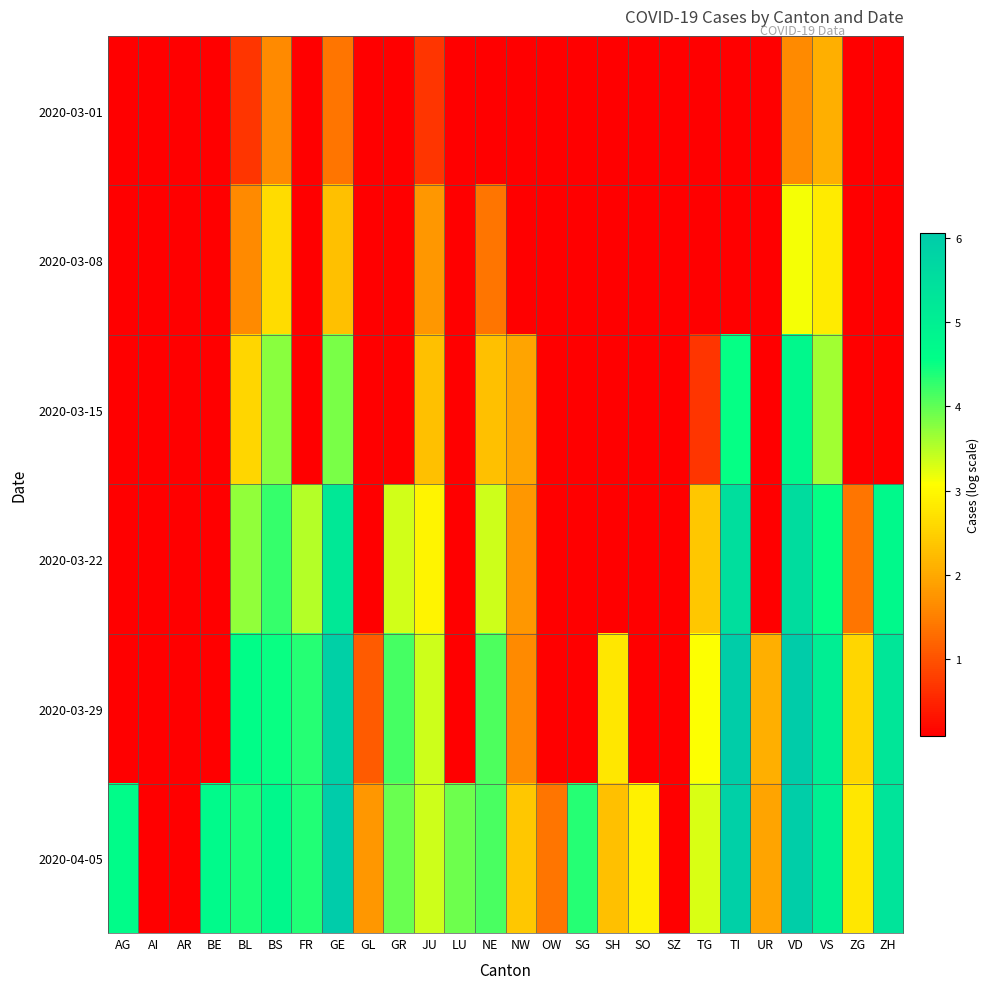

Reading left to right, extract all data points from this chart.

2020-03-01: AG=0.1	AI=0.1	AR=0.1	BE=0.1	BL=0.7	BS=1.6	FR=0.1	GE=1.4	GL=0.1	GR=0.1	JU=0.7	LU=0.1	NE=0.1	NW=0.1	OW=0.1	SG=0.1	SH=0.1	SO=0.1	SZ=0.1	TG=0.1	TI=0.1	UR=0.1	VD=1.6	VS=2.1	ZG=0.1	ZH=0.1
2020-03-08: AG=0.1	AI=0.1	AR=0.1	BE=0.1	BL=1.6	BS=2.6	FR=0.1	GE=2.3	GL=0.1	GR=0.1	JU=1.8	LU=0.1	NE=1.4	NW=0.1	OW=0.1	SG=0.1	SH=0.1	SO=0.1	SZ=0.1	TG=0.1	TI=0.1	UR=0.1	VD=3.1	VS=2.8	ZG=0.1	ZH=0.1
2020-03-15: AG=0.1	AI=0.1	AR=0.1	BE=0.1	BL=2.6	BS=3.8	FR=0.1	GE=3.9	GL=0.1	GR=0.1	JU=2.3	LU=0.1	NE=2.3	NW=1.9	OW=0.1	SG=0.1	SH=0.1	SO=0.1	SZ=0.1	TG=0.7	TI=4.5	UR=0.1	VD=4.7	VS=3.6	ZG=0.1	ZH=0.1
2020-03-22: AG=0.1	AI=0.1	AR=0.1	BE=0.1	BL=3.7	BS=4.2	FR=3.5	GE=5.2	GL=0.1	GR=3.3	JU=2.9	LU=0.1	NE=3.4	NW=1.8	OW=0.1	SG=0.1	SH=0.1	SO=0.1	SZ=0.1	TG=2.4	TI=5.5	UR=0.1	VD=5.6	VS=4.5	ZG=1.4	ZH=4.7
2020-03-29: AG=0.1	AI=0.1	AR=0.1	BE=0.1	BL=4.6	BS=4.5	FR=4.3	GE=5.9	GL=1.1	GR=4.2	JU=3.4	LU=0.1	NE=4.1	NW=1.6	OW=0.1	SG=0.1	SH=2.8	SO=0.1	SZ=0.1	TG=3.1	TI=6.0	UR=2.1	VD=6.0	VS=5.0	ZG=2.6	ZH=5.3
2020-04-05: AG=4.6	AI=0.1	AR=0.1	BE=4.7	BL=4.4	BS=4.7	FR=4.4	GE=6.1	GL=1.8	GR=4.0	JU=3.4	LU=3.9	NE=4.1	NW=2.4	OW=1.4	SG=4.3	SH=2.3	SO=2.9	SZ=0.1	TG=3.3	TI=5.9	UR=1.9	VD=6.0	VS=5.0	ZG=2.8	ZH=5.3